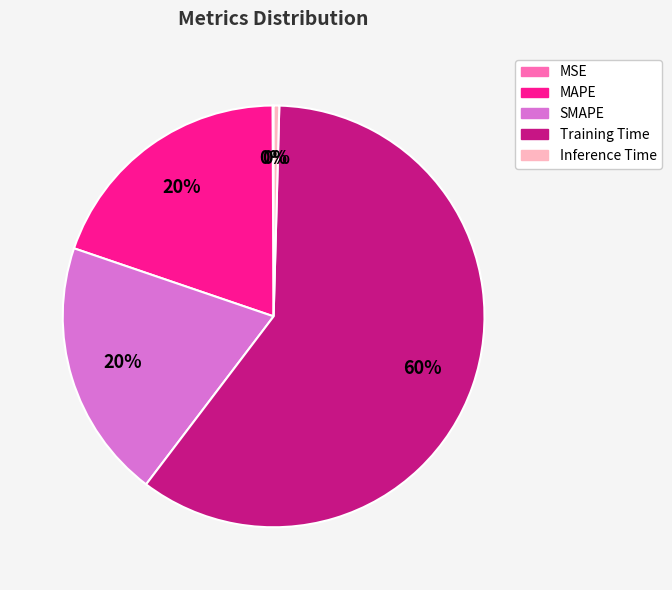

Is it true that SMAPE is 13% of the pie?

False